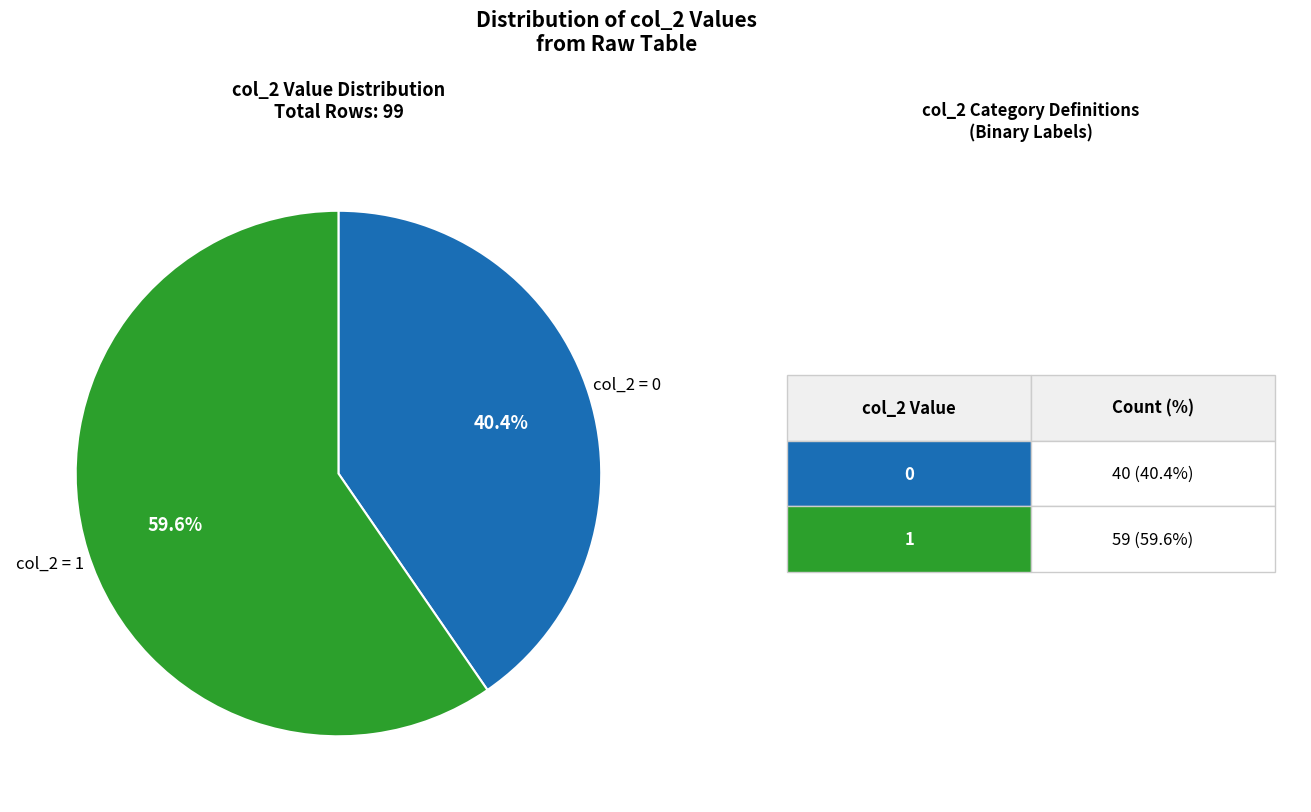

Does any single category account for the majority?

Yes